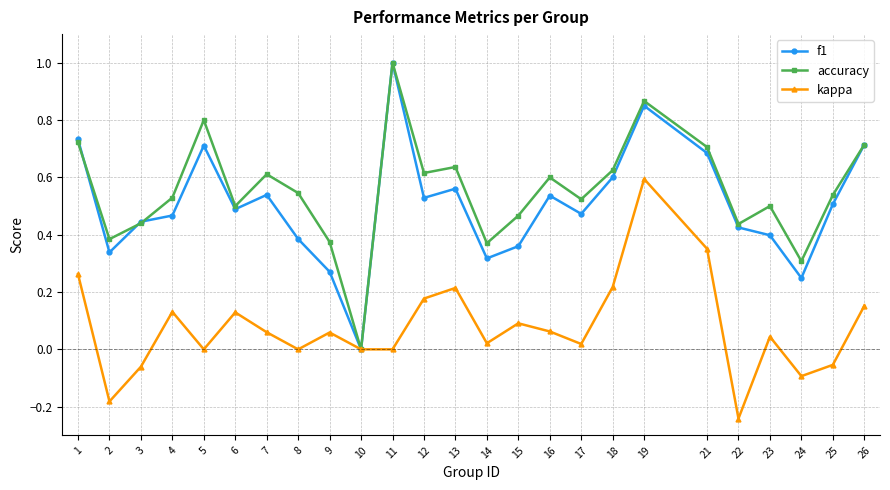

At which category is the sum across all series the highest?

19